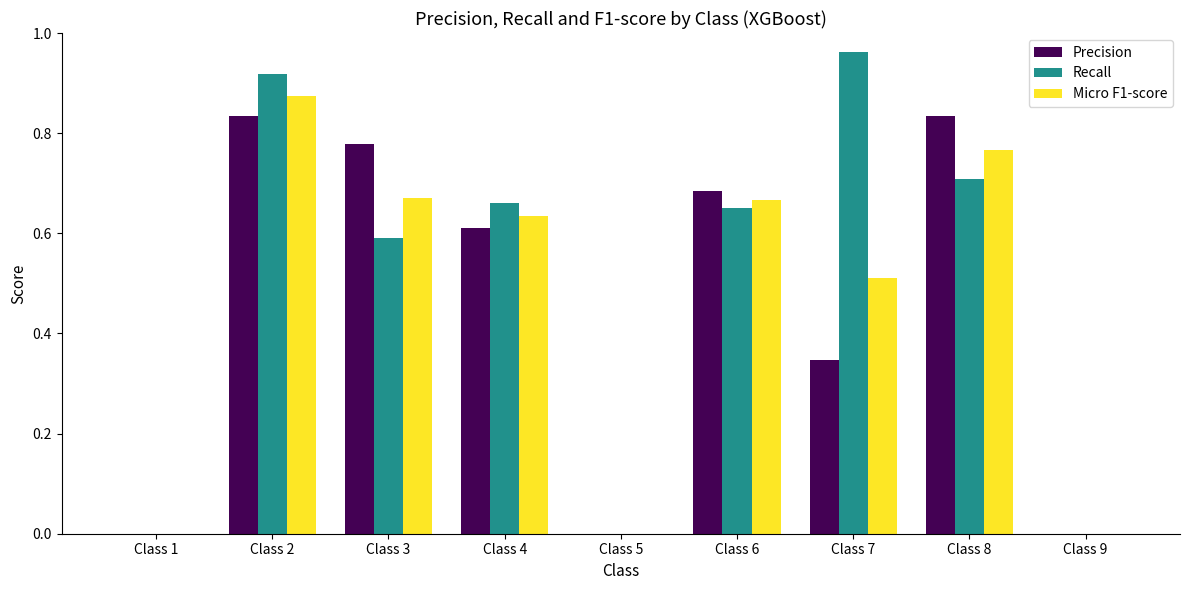

What is the difference between the Micro F1-score values at Class 7 and Class 5?

0.5